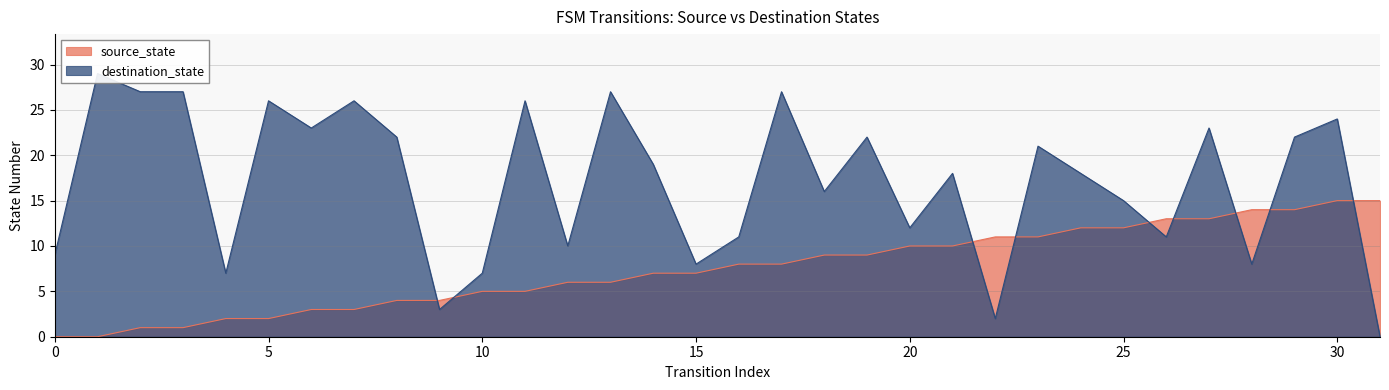

Which category has the highest value in the destination_state series?

1